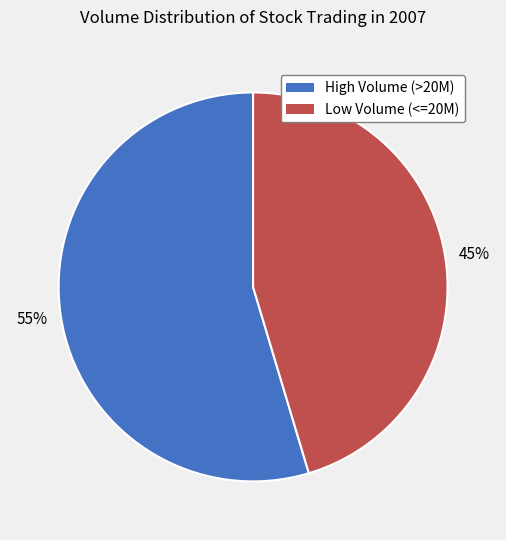

Is there any slice that represents more than half of the pie?

Yes